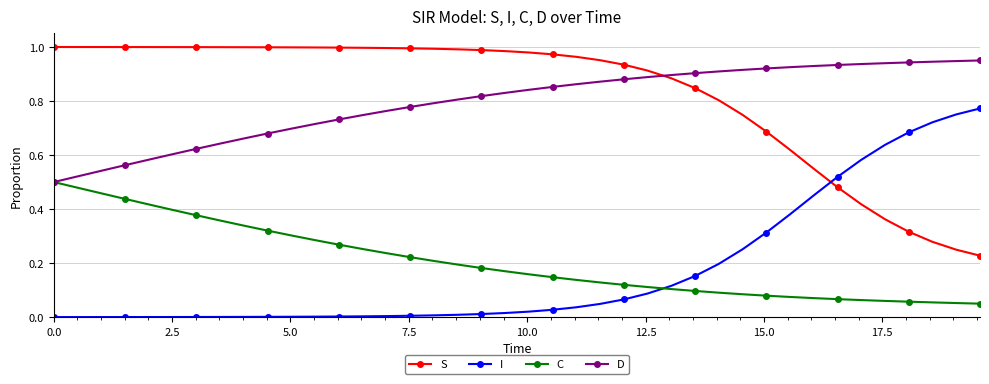

What are all the series names shown in the legend?

S, I, C, D